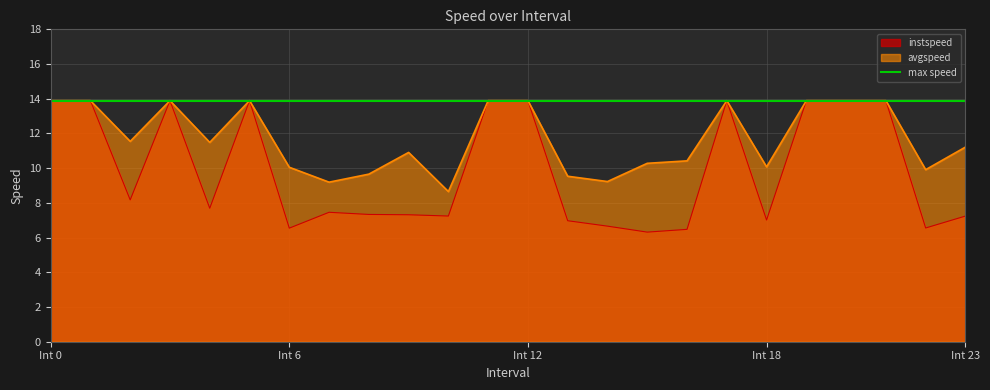

What is the highest value of the avgspeed series?

13.9